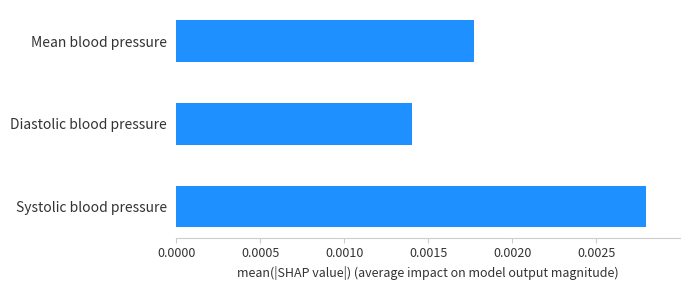

Are the bars horizontal?

Yes